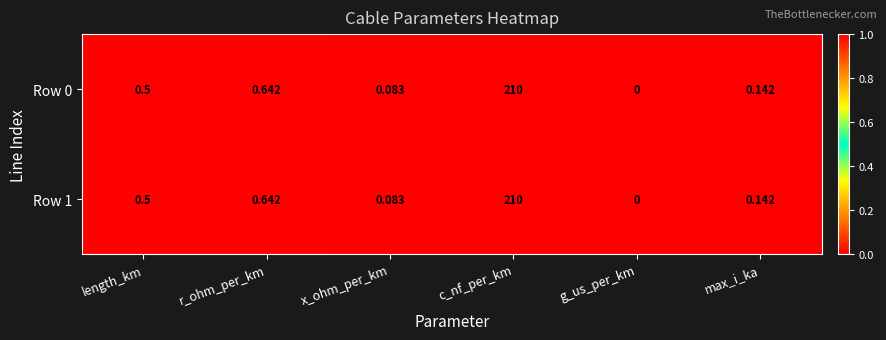

How many series are shown in this chart?

2